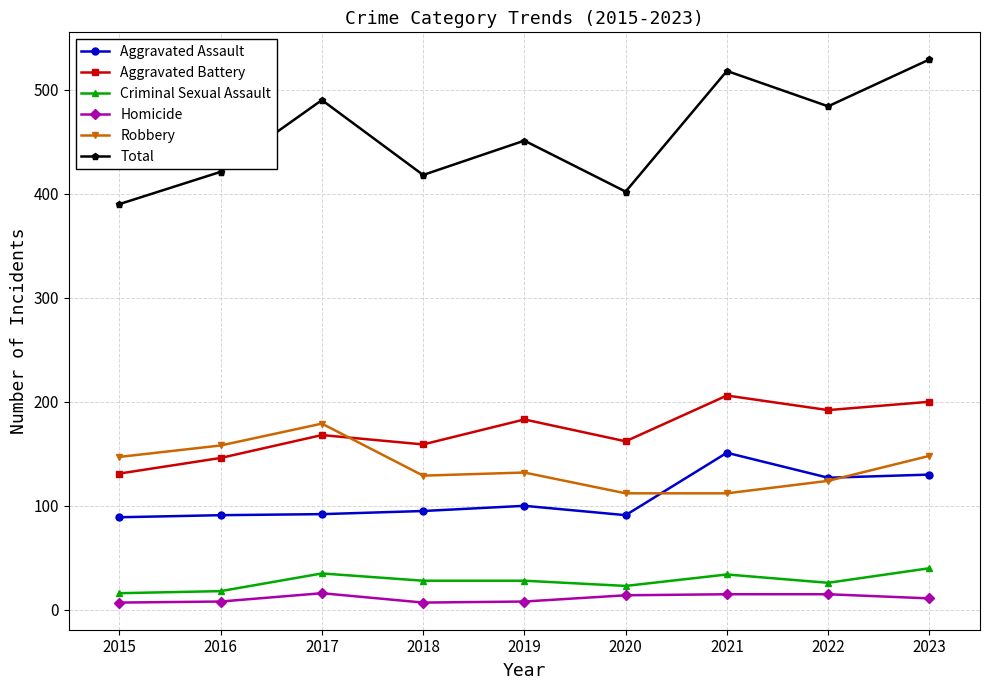

Rank the series by their maximum value, from highest to lowest.

Total, Aggravated Battery, Robbery, Aggravated Assault, Criminal Sexual Assault, Homicide